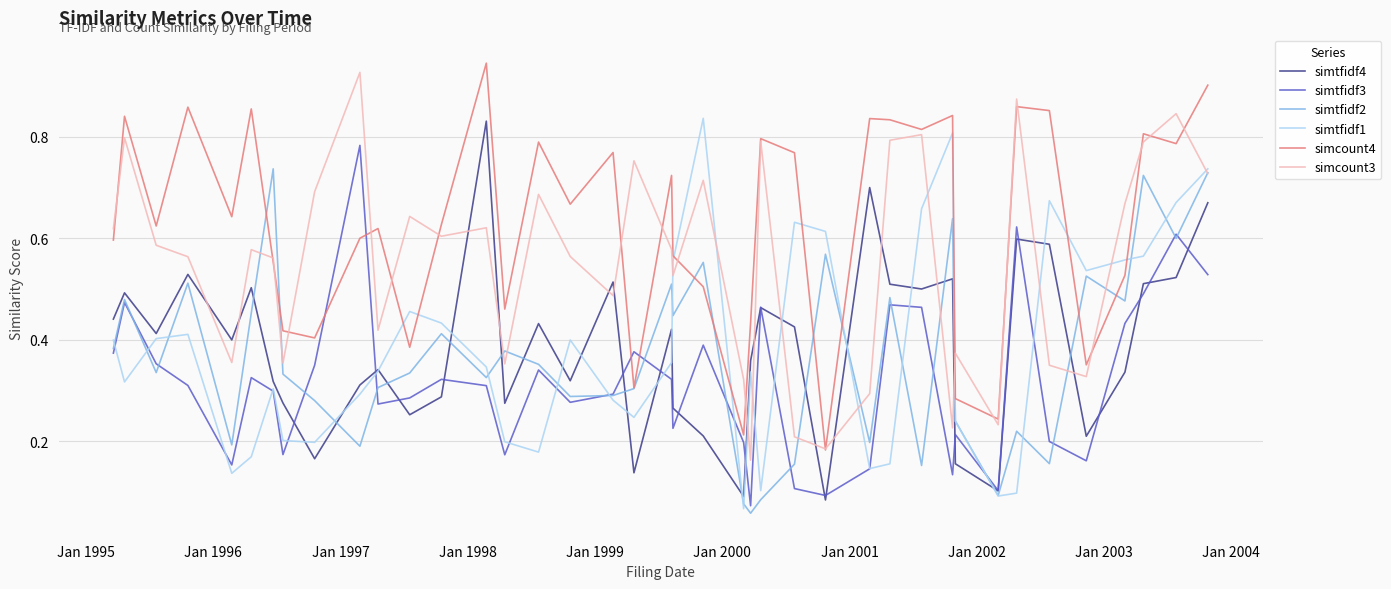

True or false: simcount4 and simtfidf4 intersect in this chart.

False